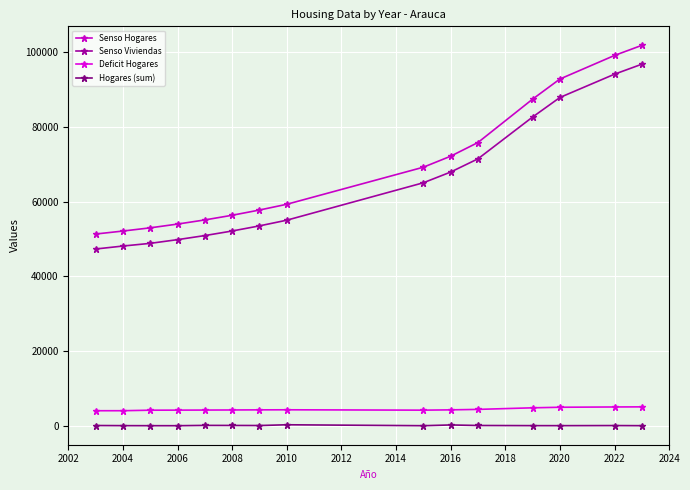

At how many categories does at least one series exceed 24721?

15